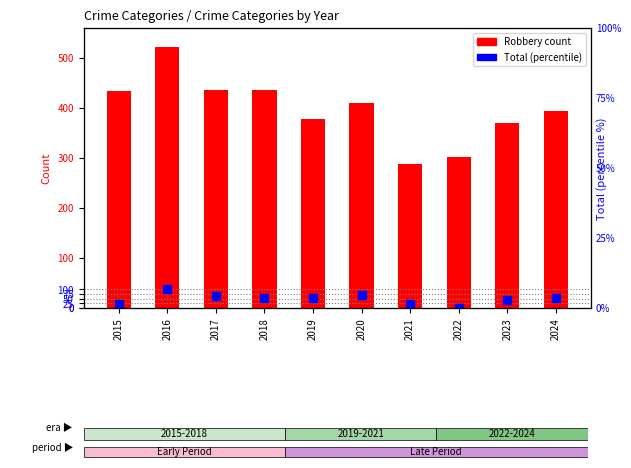

Which series has the widest spread of Y values?

Robbery